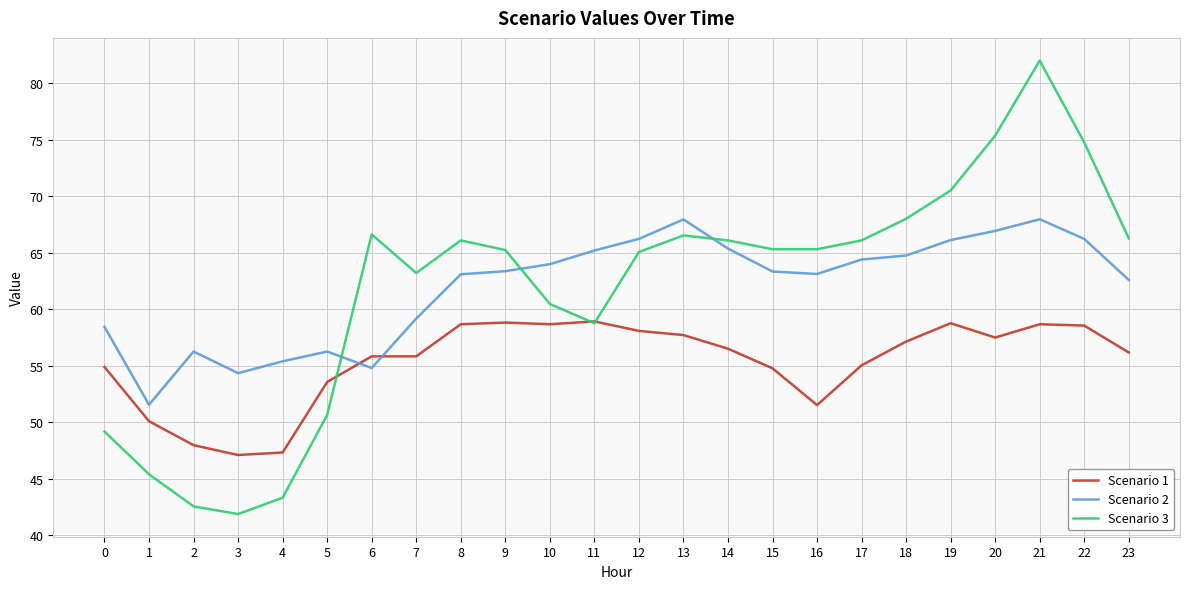

Read the Scenario 2 value at 3.

54.3